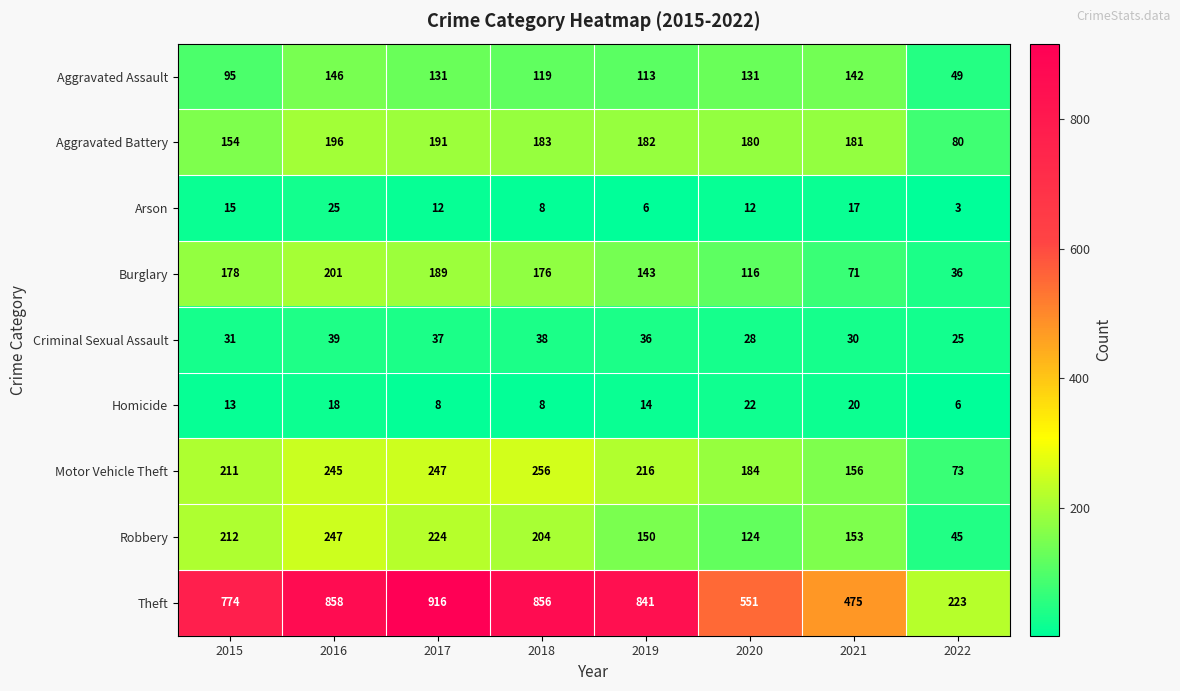

Where does the Theft series first go above 841?

2016